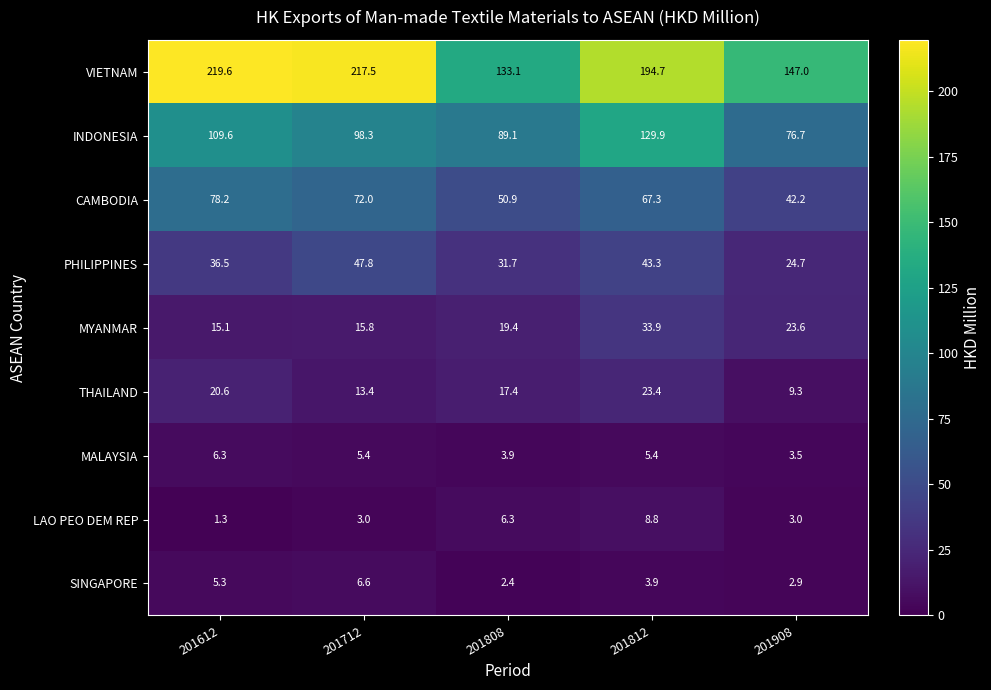

Which series changed the most between 201808 and 201908?

VIETNAM